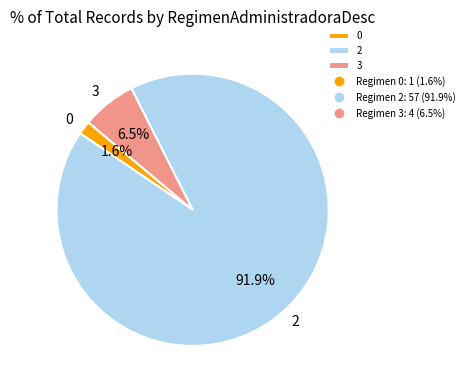

Do 0 and 2 together represent more than half of the pie?

Yes